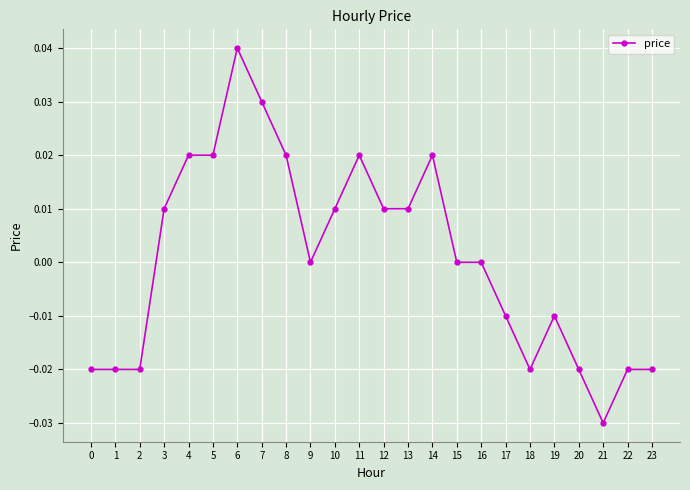

Is it true that the value at 23 is -0.0?

True